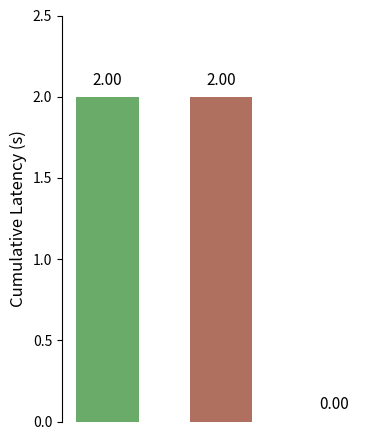

What is the sum of all values?

4